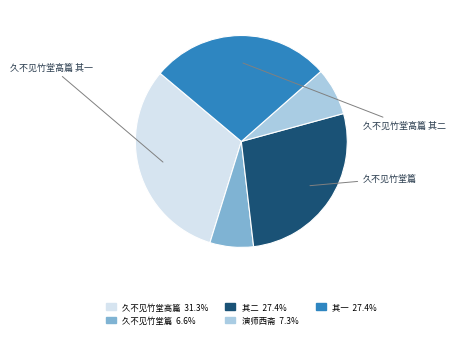

Does any single category account for the majority?

No